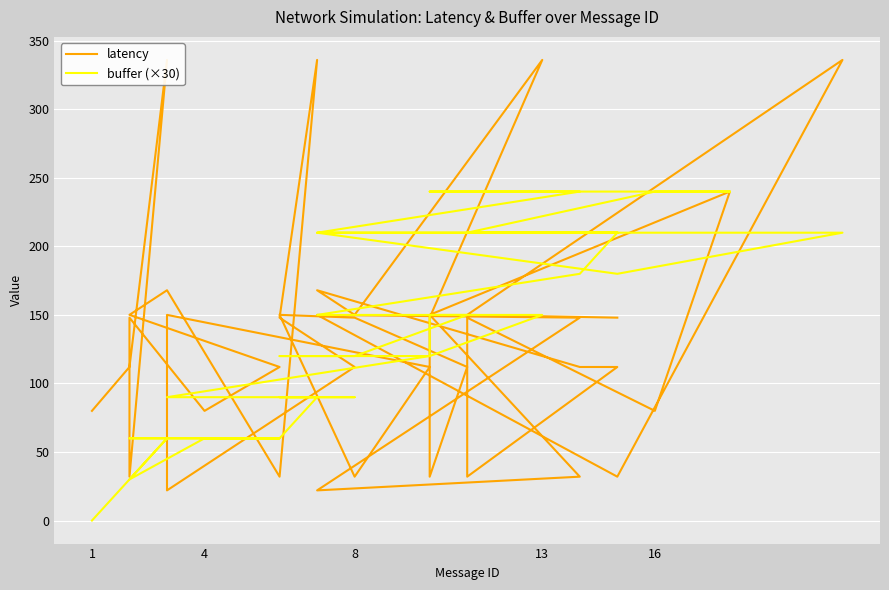

Which series has the largest range (max minus min)?

latency